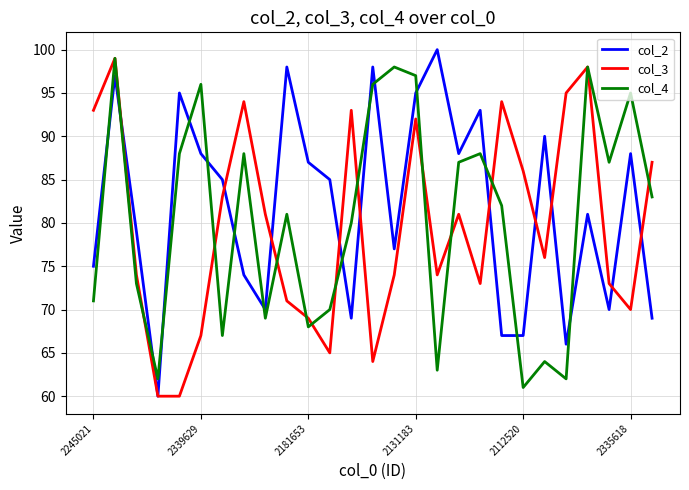

Does the chart have visible grid lines?

Yes